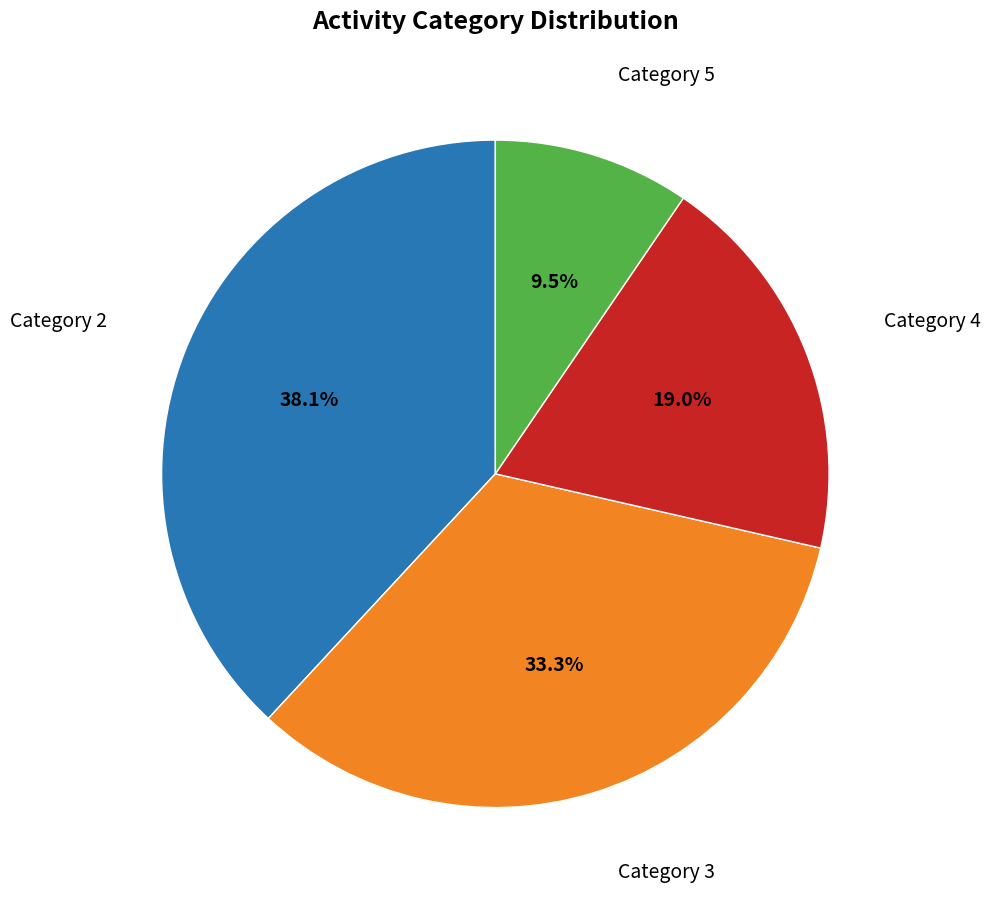

Is there any slice that represents more than half of the pie?

No